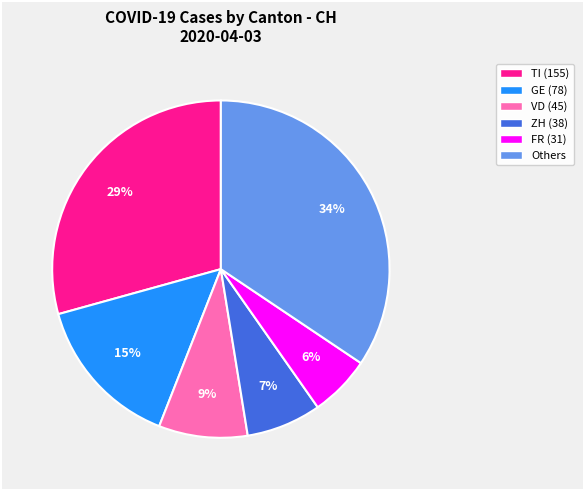

Is there any slice that represents more than half of the pie?

No